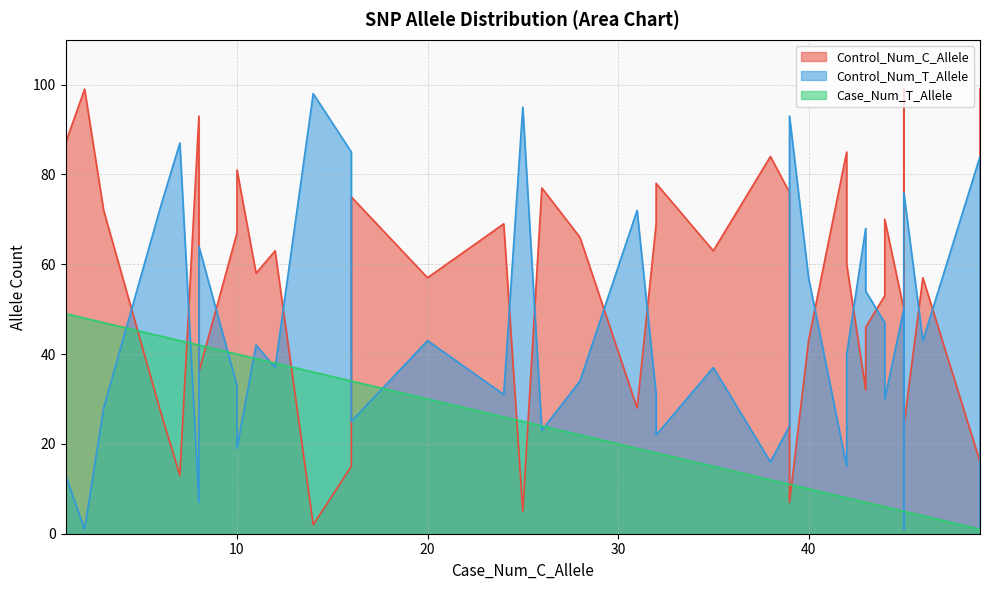

Which label corresponds to the smallest value in the chart?

49